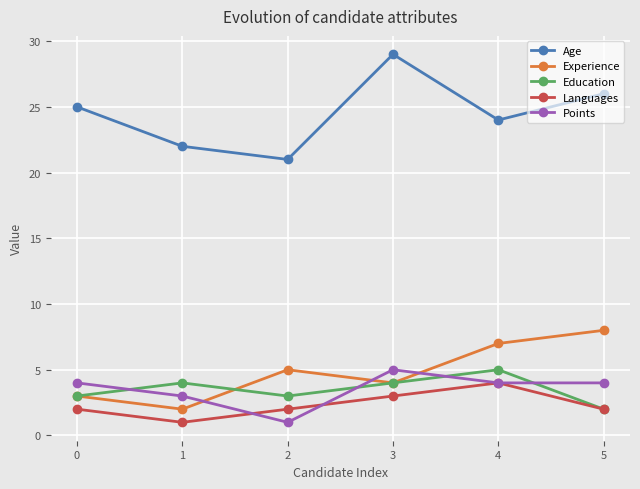

Reading right to left, extract all data points from this chart.

Age: 26	24	29	21	22	25
Experience: 8	7	4	5	2	3
Education: 2	5	4	3	4	3
Languages: 2	4	3	2	1	2
Points: 4	4	5	1	3	4